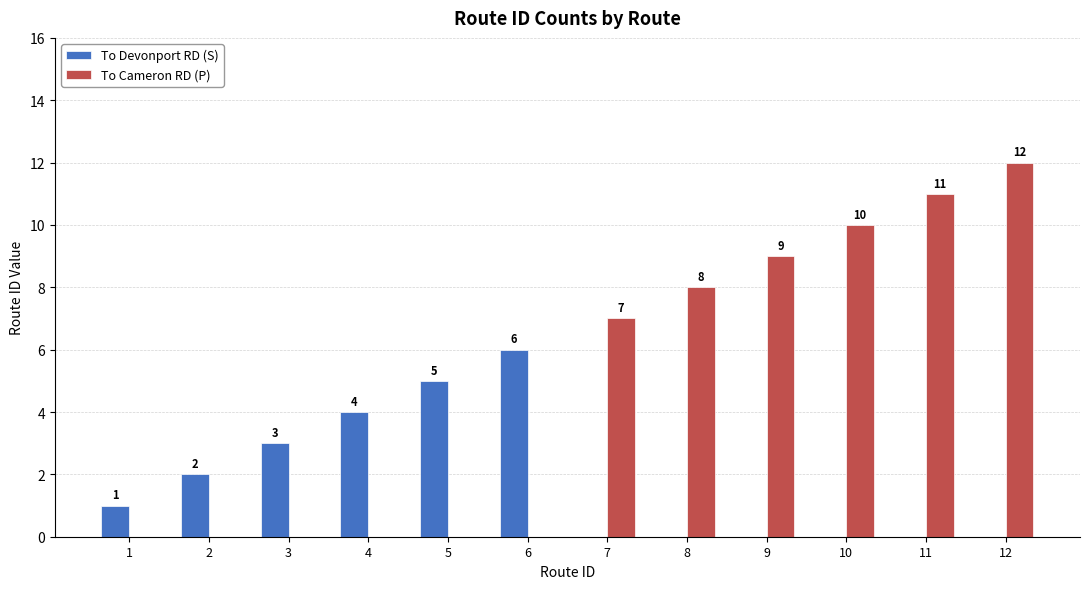

Reading right to left, list all the values displayed in this chart.

To Devonport RD (S): 12=0	11=0	10=0	9=0	8=0	7=0	6=6	5=5	4=4	3=3	2=2	1=1
To Cameron RD (P): 12=12	11=11	10=10	9=9	8=8	7=7	6=0	5=0	4=0	3=0	2=0	1=0